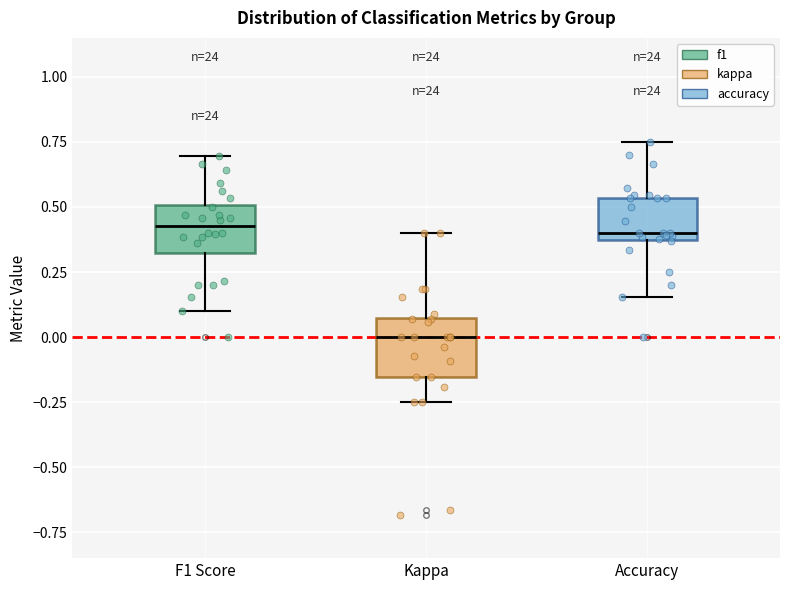

Reading left to right, transcribe this box plot: for each box, give where its median line is, the range the box spans, and where its two whiskers end, as read against the y-axis. The values are not printed on the chart, so give them approximately, as read against the axis.

F1 Score: median 0.45, box 0.30 to 0.50, whiskers 0.10 to 0.70
Kappa: median 0.00, box -0.15 to 0.05, whiskers -0.25 to 0.40
Accuracy: median 0.40, box 0.35 to 0.55, whiskers 0.15 to 0.75